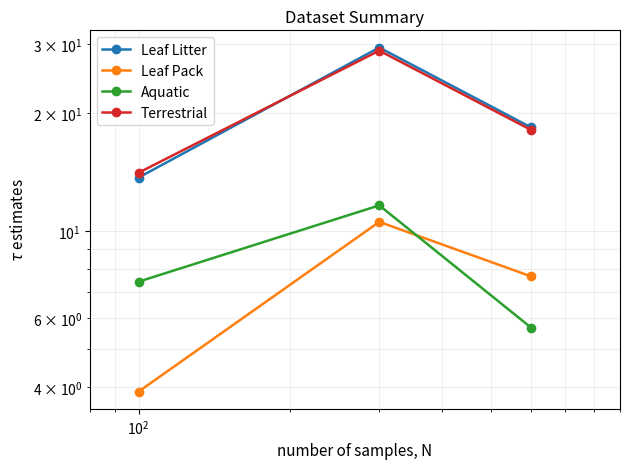

Between $\mathdefault{10^{0}}$ and $\mathdefault{10^{1}}$, which series saw the biggest shift?

Leaf Litter